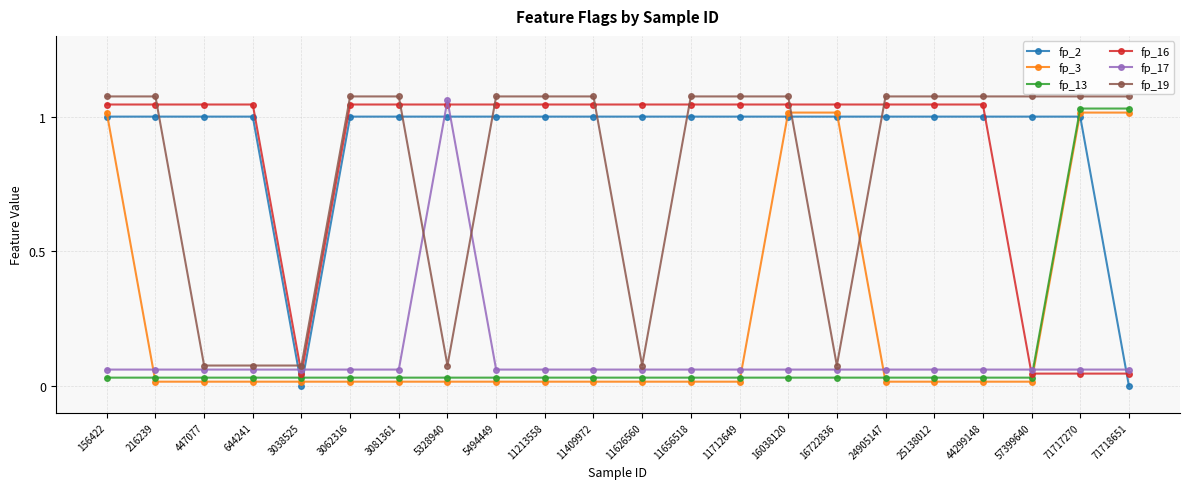

Between which two adjacent categories do fp_17 and fp_2 first intersect?

644241 and 3038525